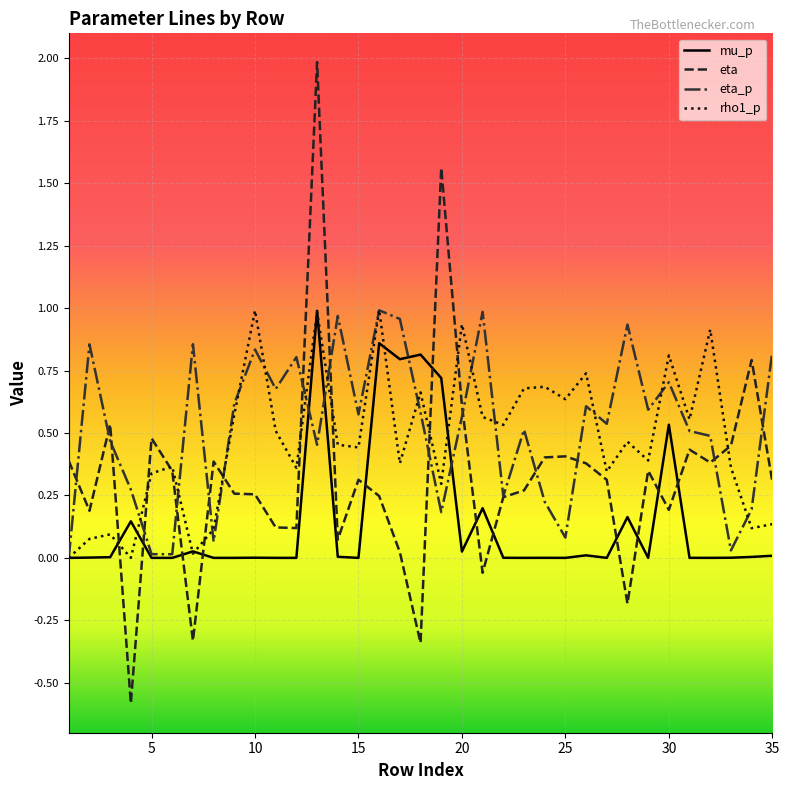

True or false: eta_p and mu_p cross at least once.

True